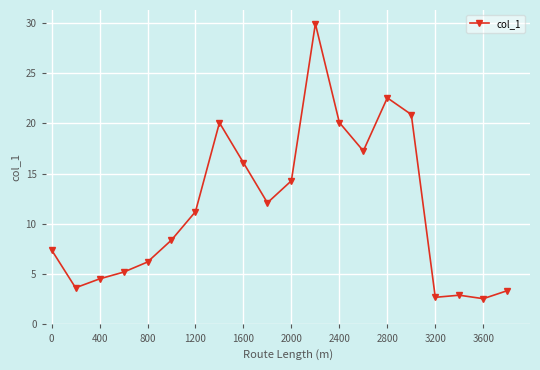

Reading left to right, extract all data points from this chart.

7.4	3.7	4.5	5.2	6.2	8.4	11.2	20.1	16.1	12.1	14.3	29.9	20.1	17.3	22.5	20.9	2.7	2.9	2.6	3.4